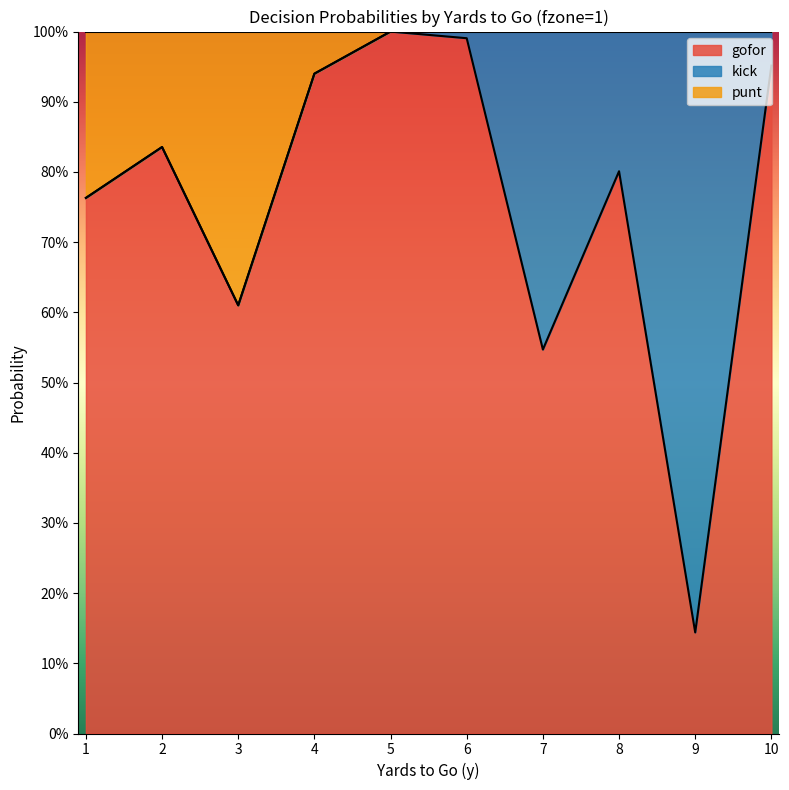

What are all the series names shown in the legend?

gofor, kick, punt